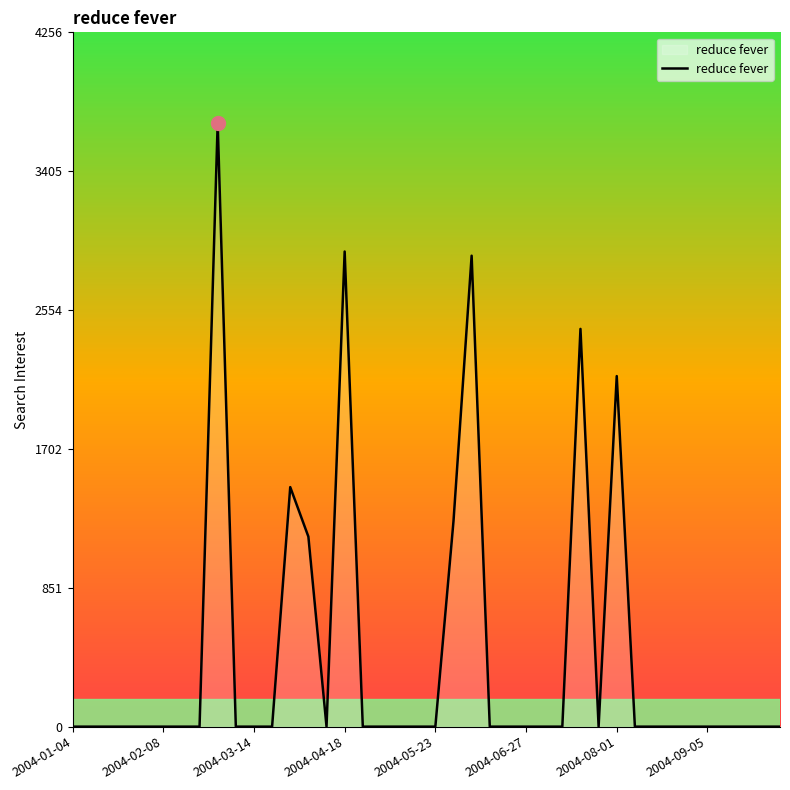

What is the difference between the maximum and minimum values?

3701.0